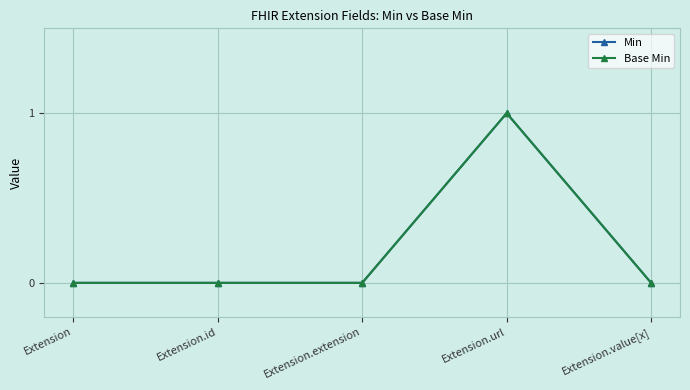

Reading left to right, extract all data points from this chart.

Min: Extension=0	Extension.id=0	Extension.extension=0	Extension.url=1	Extension.value[x]=0
Base Min: Extension=0	Extension.id=0	Extension.extension=0	Extension.url=1	Extension.value[x]=0